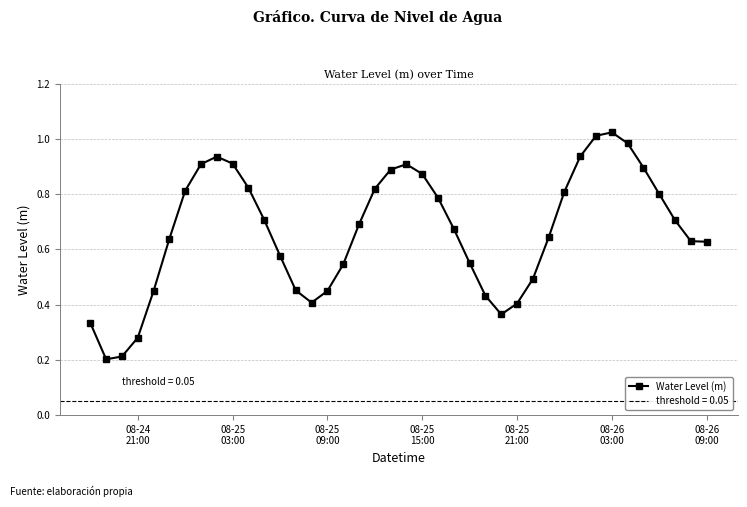

How many interior local peaks (higher than both neighbors) does the data have?

3